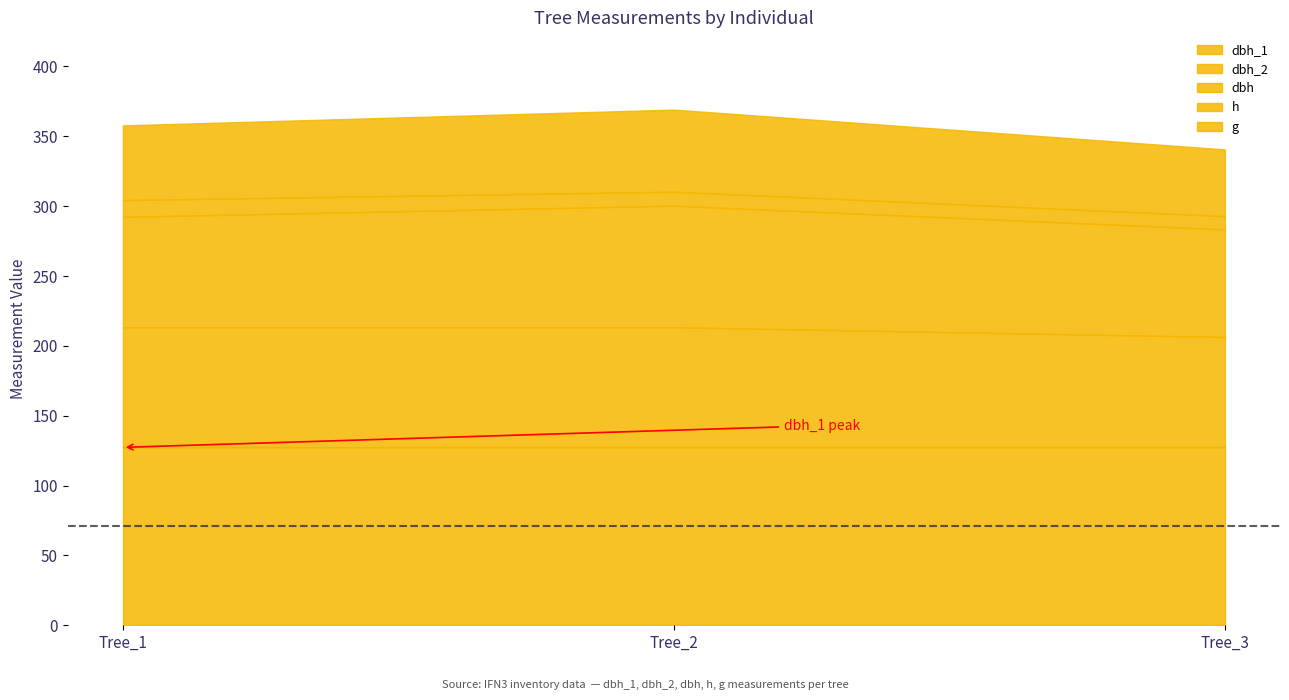

At how many categories does at least one series exceed 32?

3